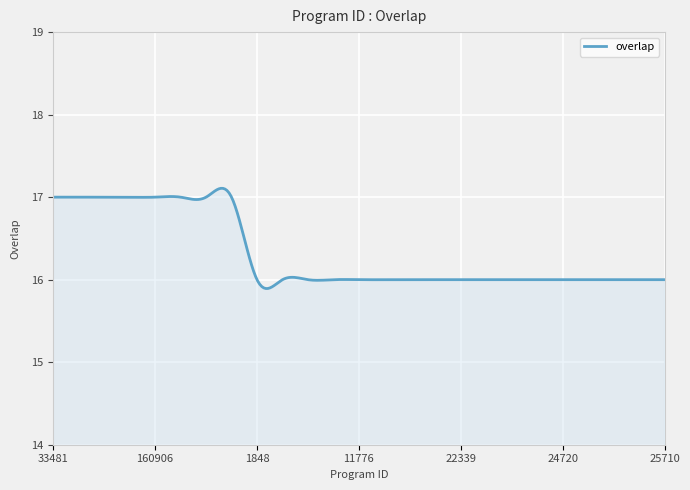

What is the difference between the maximum and minimum values?

1.2